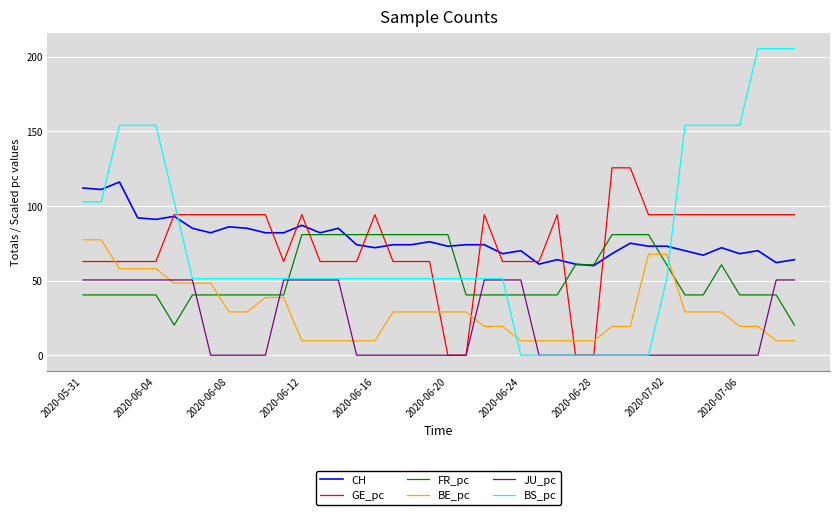

True or false: JU_pc and CH intersect in this chart.

False